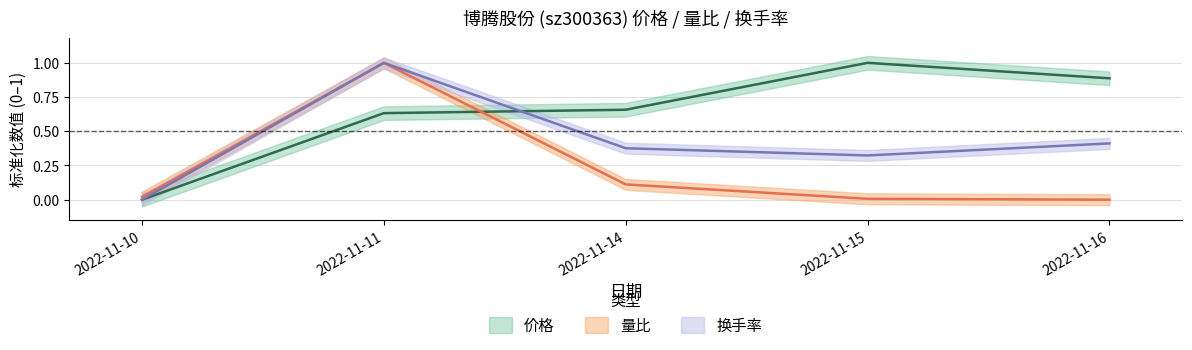

Between which two adjacent categories do 价格 and 量比 first intersect?

2022-11-11 and 2022-11-14